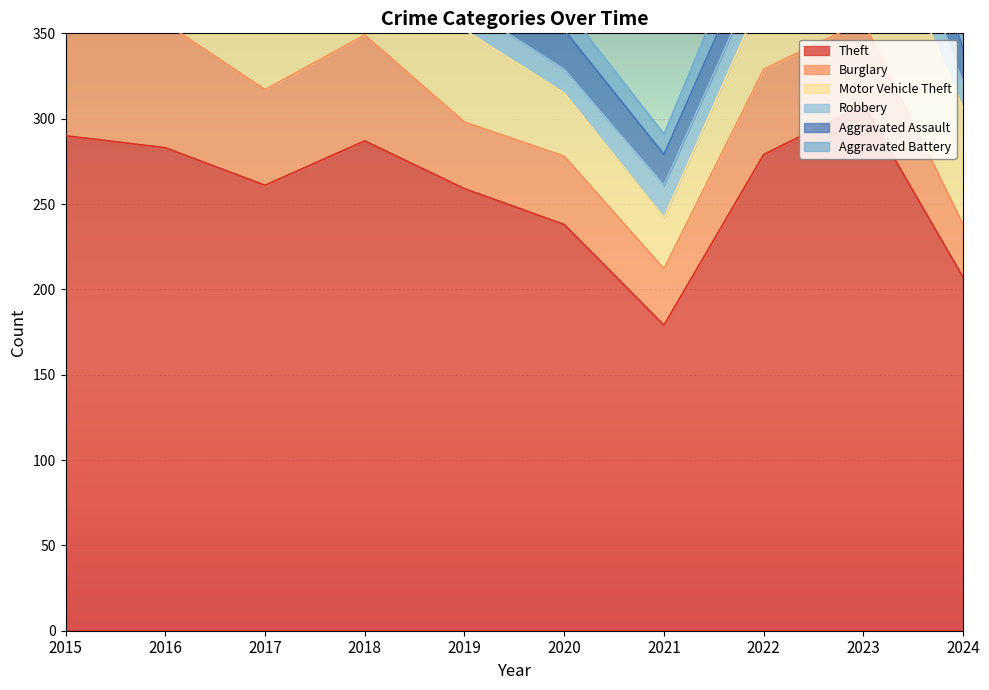

Rank the categories by Aggravated Assault value from highest to lowest.

2023, 2020, 2018, 2024, 2022, 2021, 2017, 2016, 2019, 2015